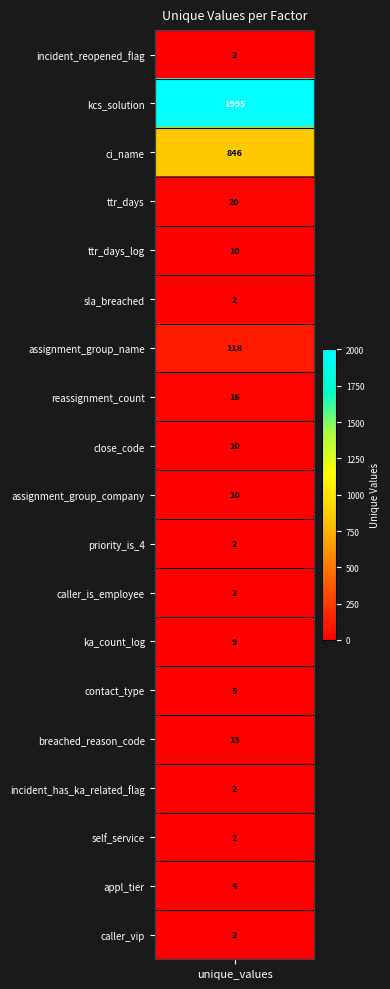

The value at 10 is 2. True or false?

True